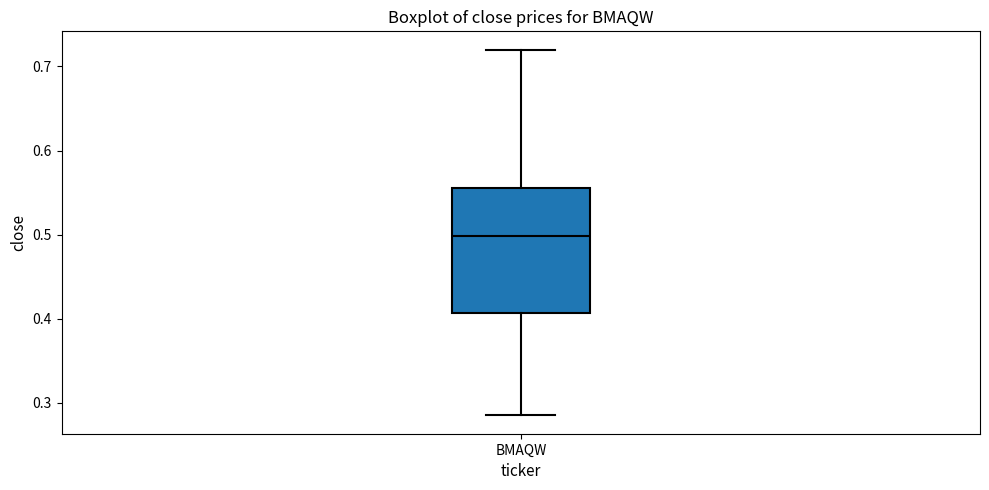

Where is the lower edge of the box for BMAQW on the y-axis? The values are not printed on the chart, so give them approximately, as read against the axis.

0.41